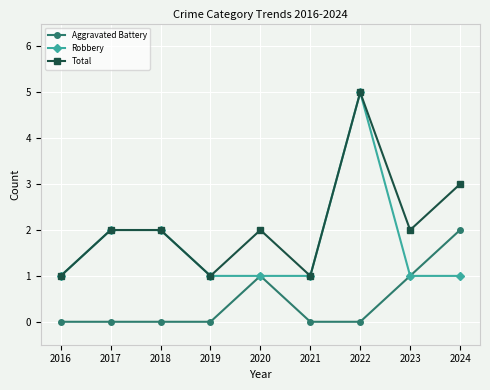

What is the spread (max minus min) of values at 2020?

1